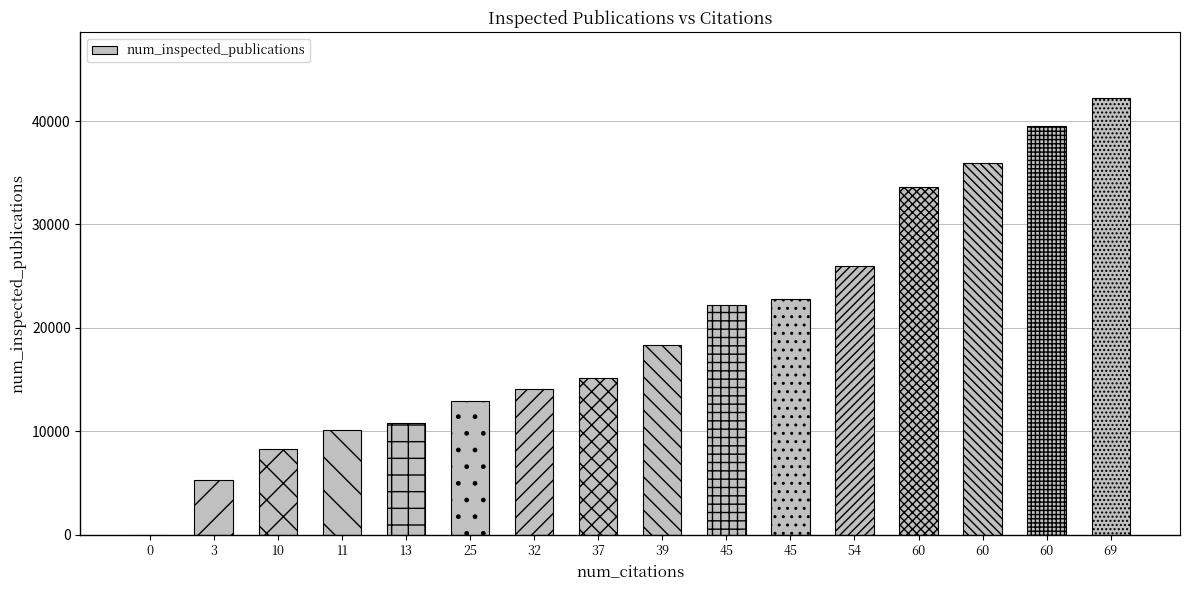

How many values are above zero?

15